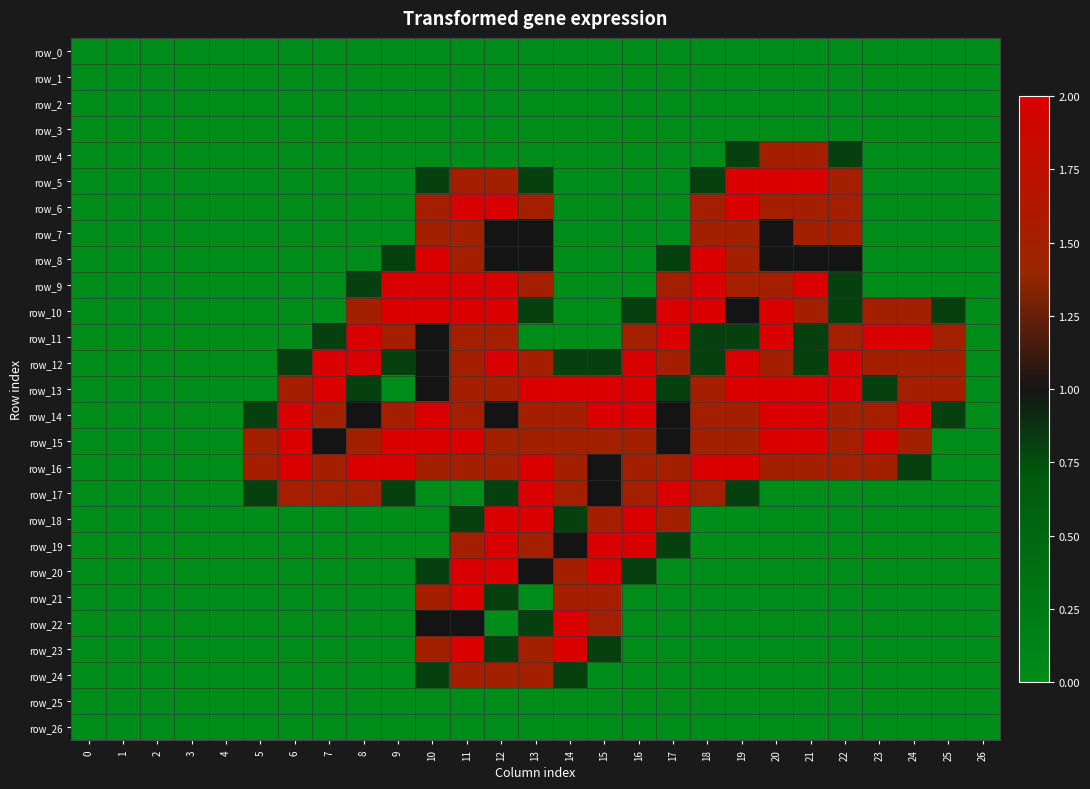

Which series changed the most between 5 and 12?

row_6